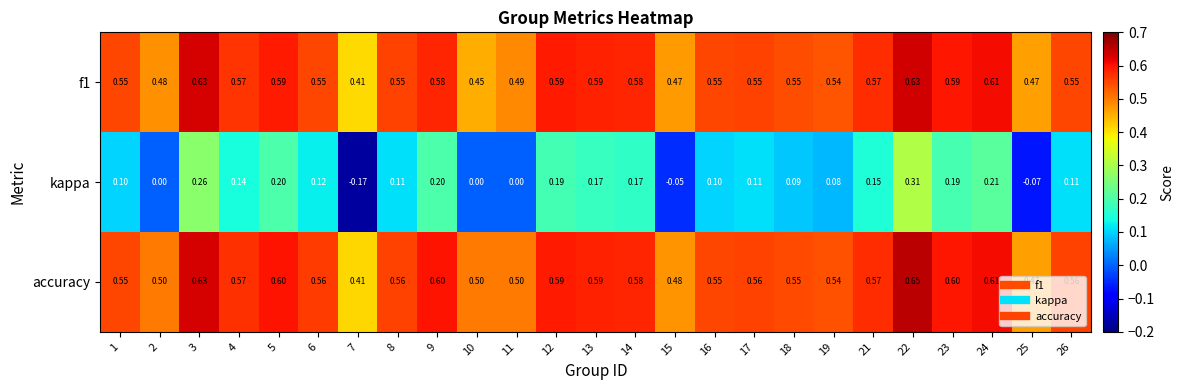

Between 2 and 23, which series saw the biggest shift?

kappa